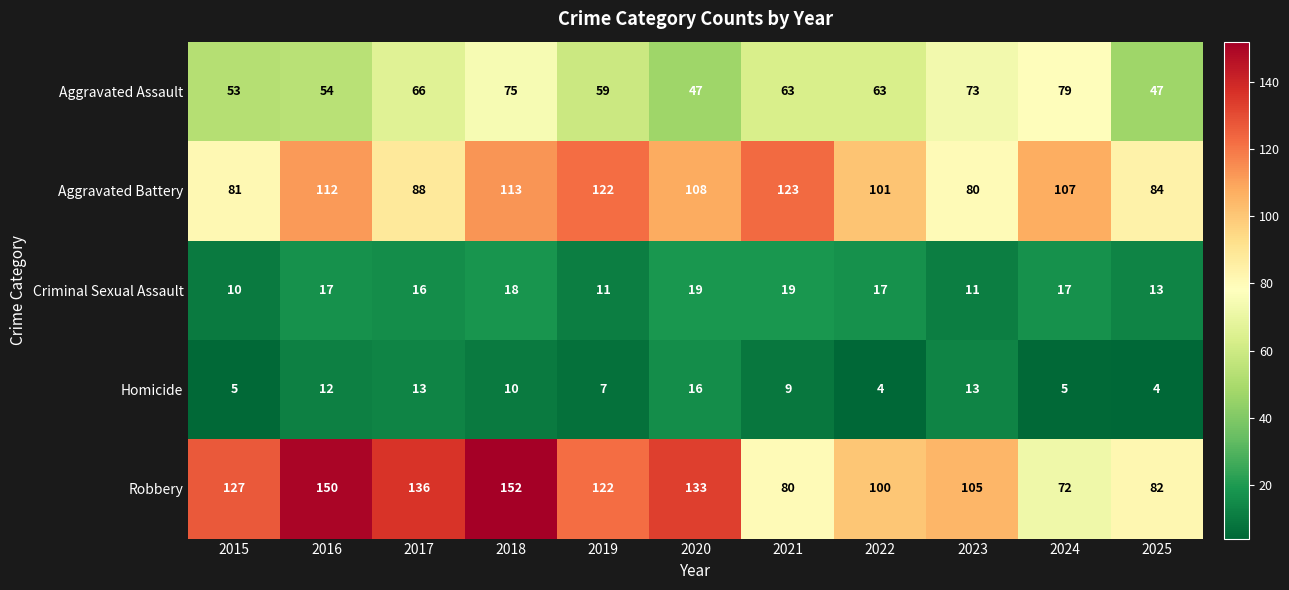

Which series has the largest range (max minus min)?

Robbery